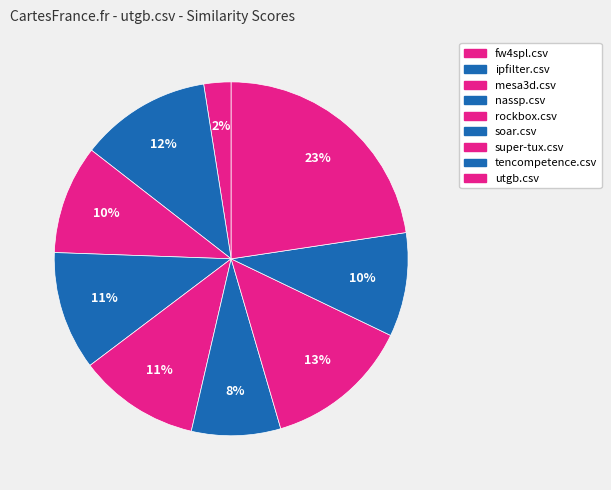

How many segments does this pie chart have?

9